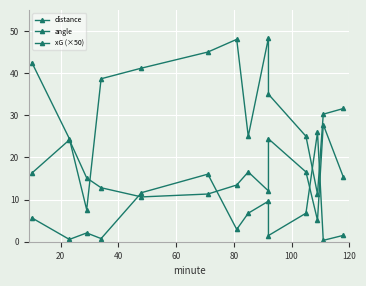

What are all the series names shown in the legend?

distance, angle, xG (×50)